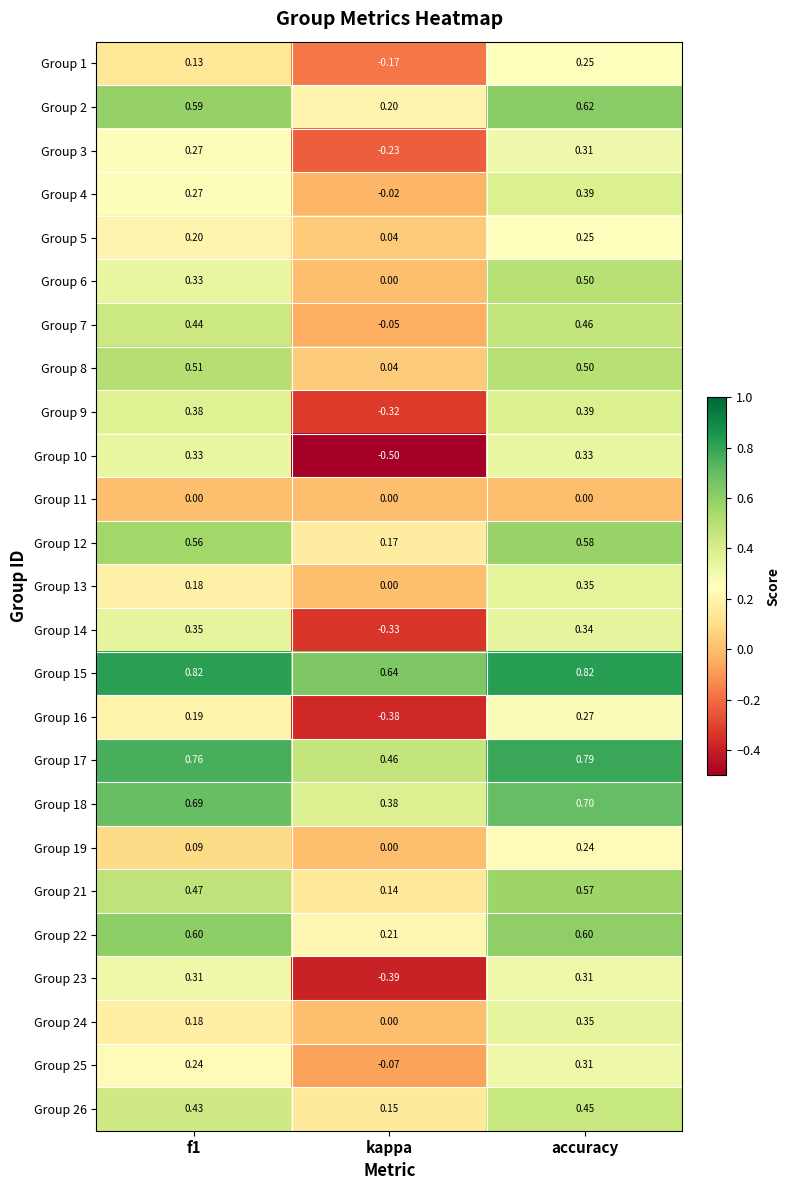

How many distinct data groups are displayed?

25